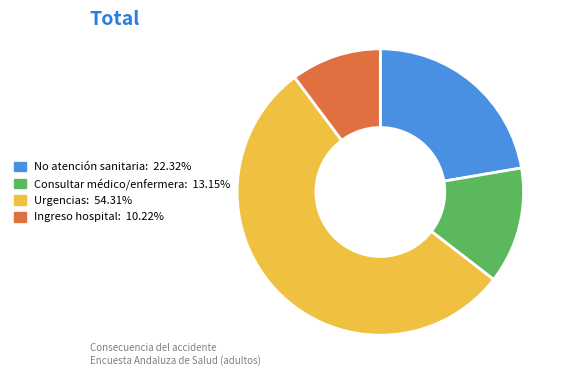

How many slices are in this pie chart?

4